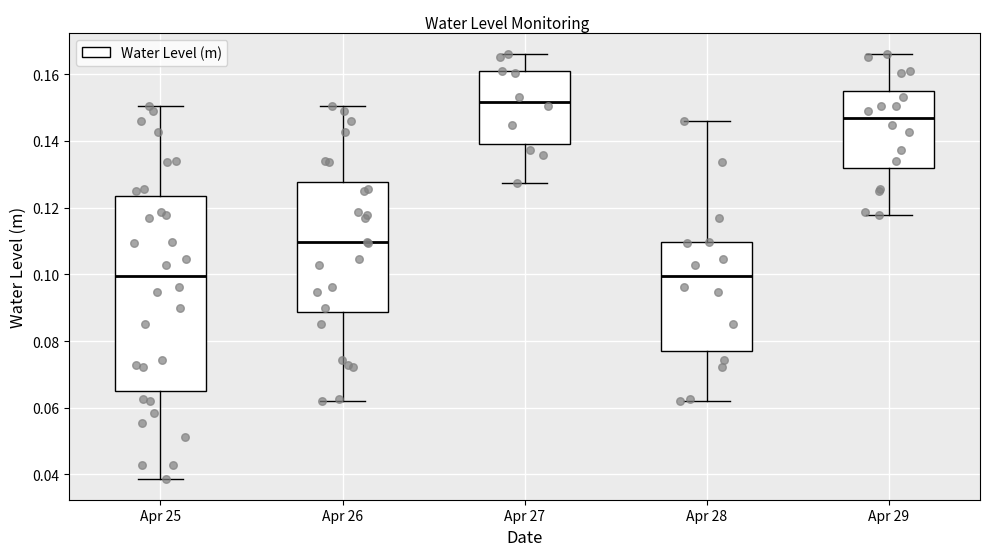

Where does the upper whisker of the box for Apr 27 end on the y-axis? The values are not printed on the chart, so give them approximately, as read against the axis.

0.166